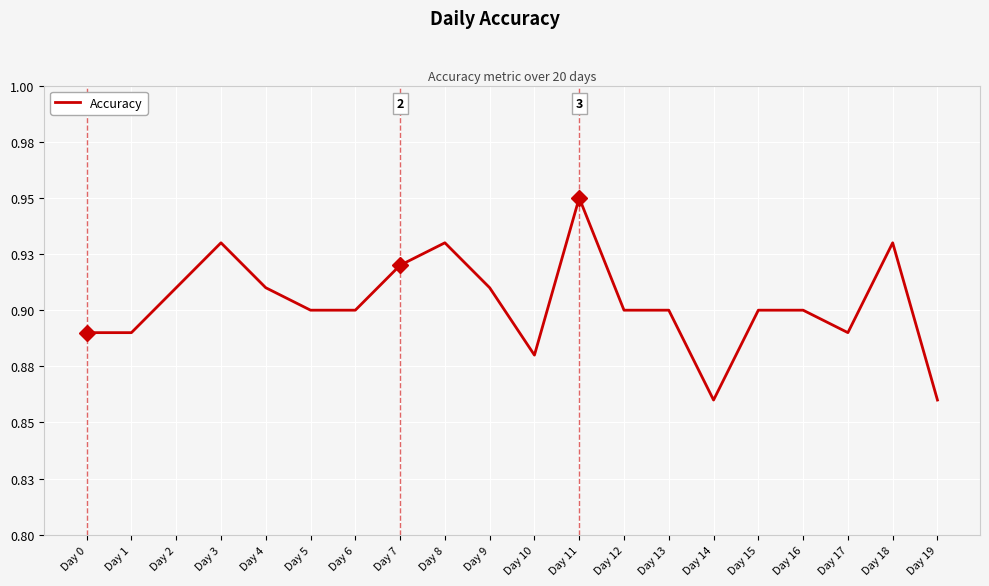

Does the chart have visible grid lines?

Yes